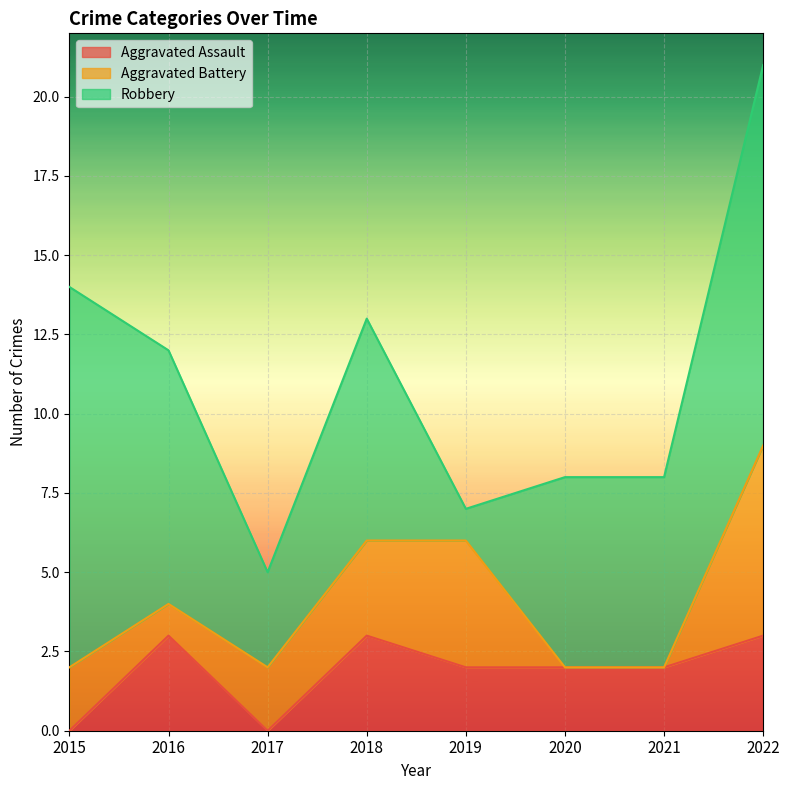

At 2017, list the series in order from smallest to largest.

Aggravated Assault, Aggravated Battery, Robbery